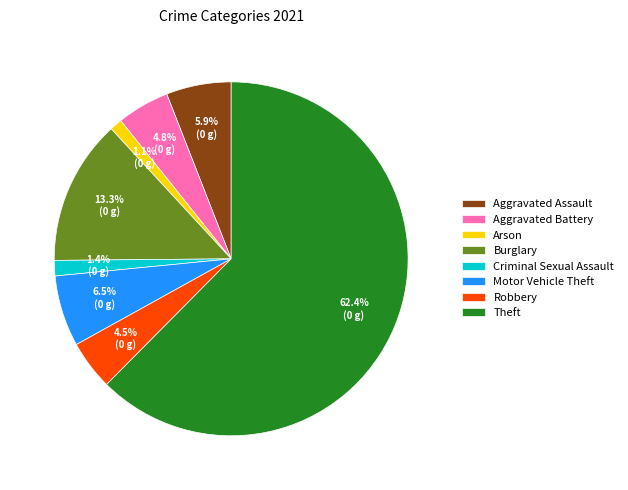

How many slices are in this pie chart?

8